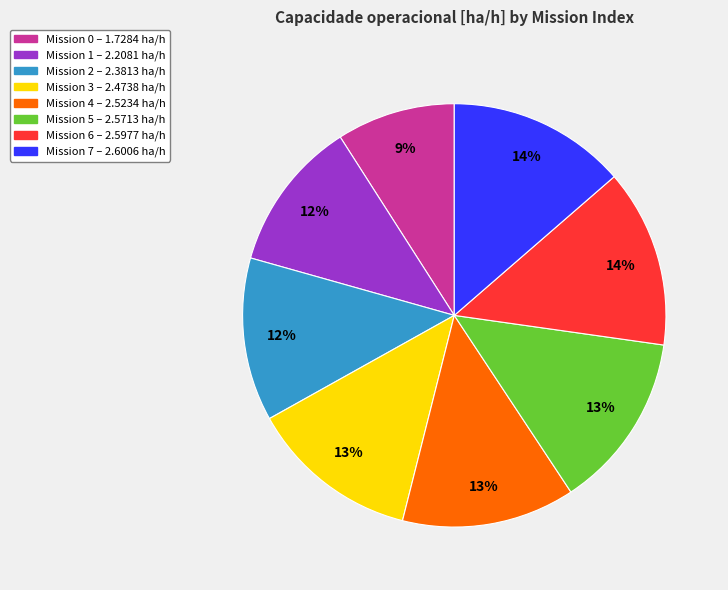

Is there a majority slice in this chart?

No